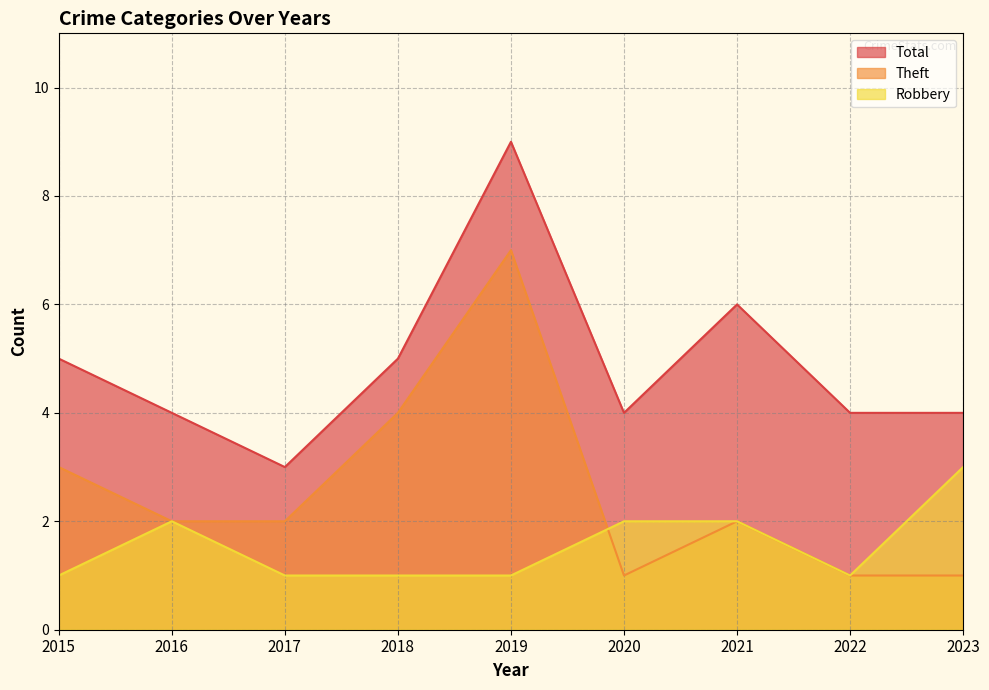

True or false: Total and Theft cross at least once.

False